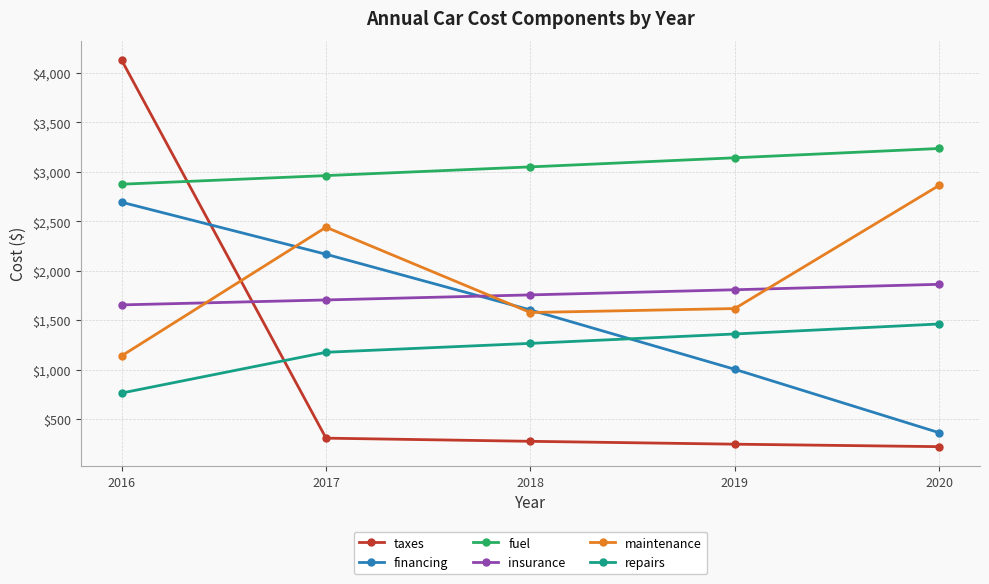

True or false: insurance and financing intersect in this chart.

True